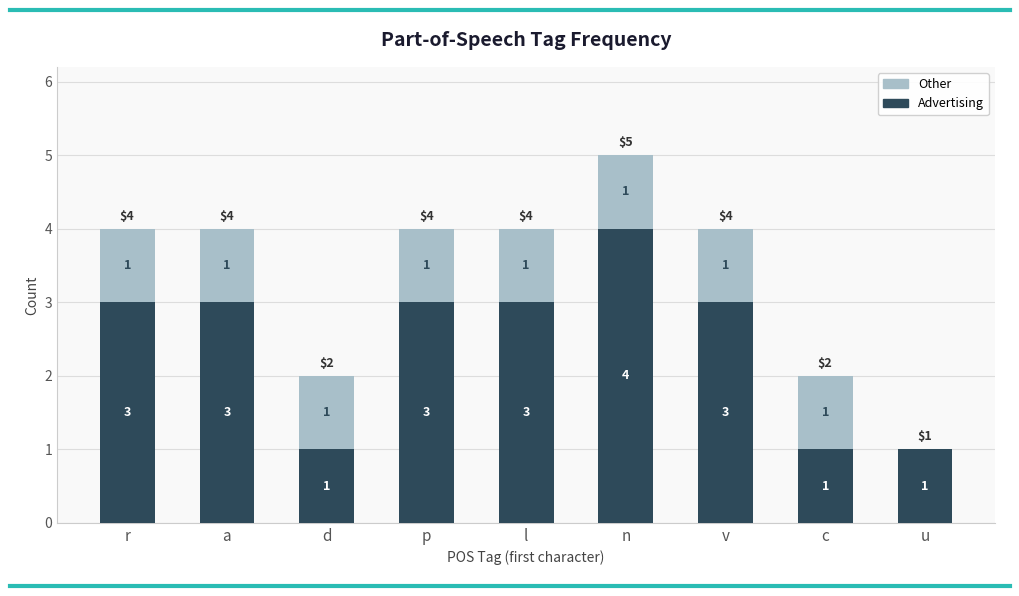

The value of Advertising at d is 1. True or false?

True